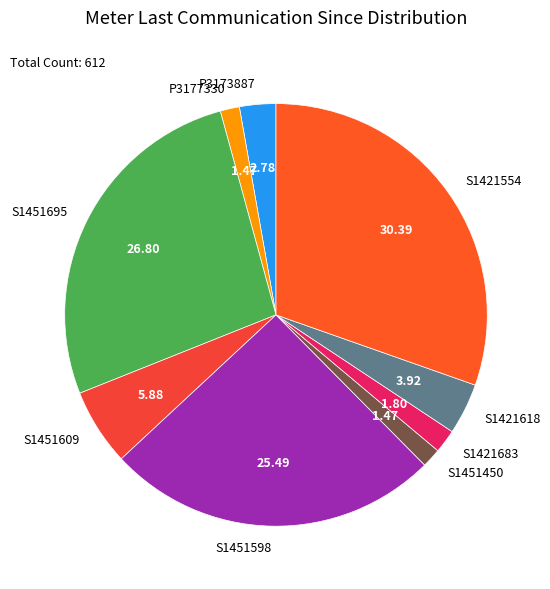

True or false: S1421683 accounts for 2% of the total.

True